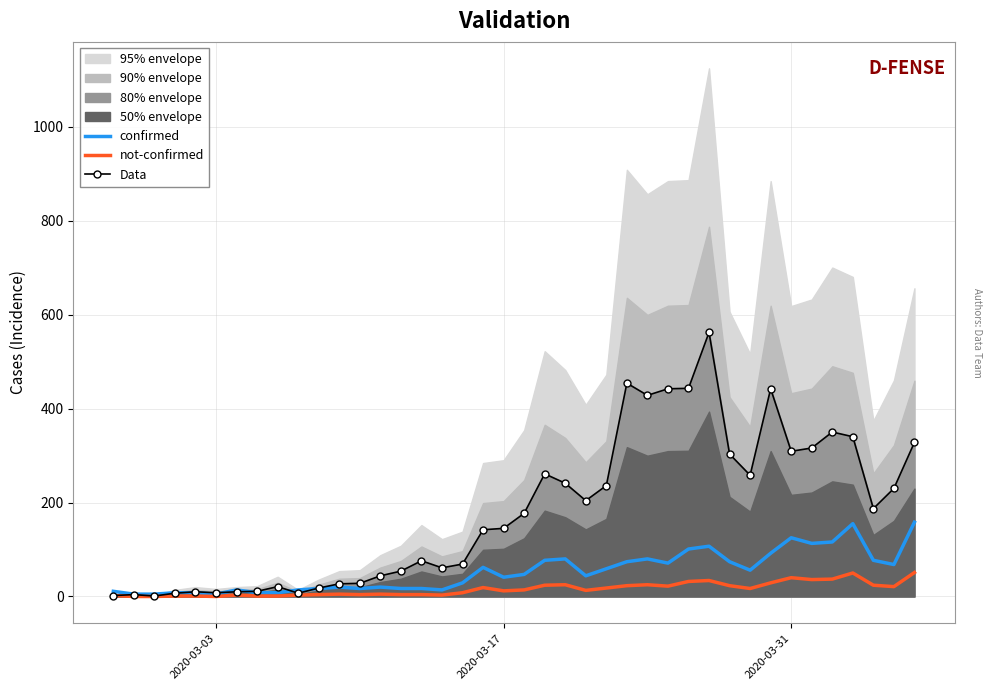

How many intersections are there between Data and confirmed?

5